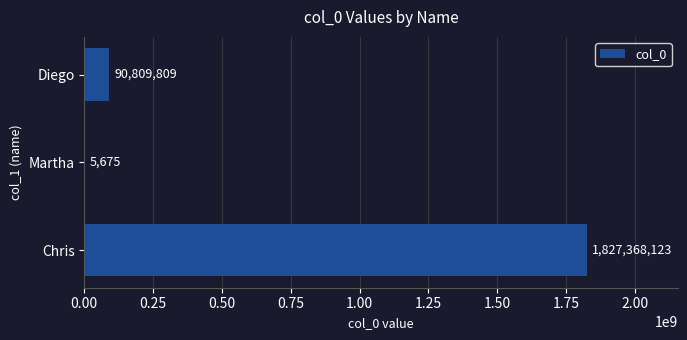

What is the average value?

639394536